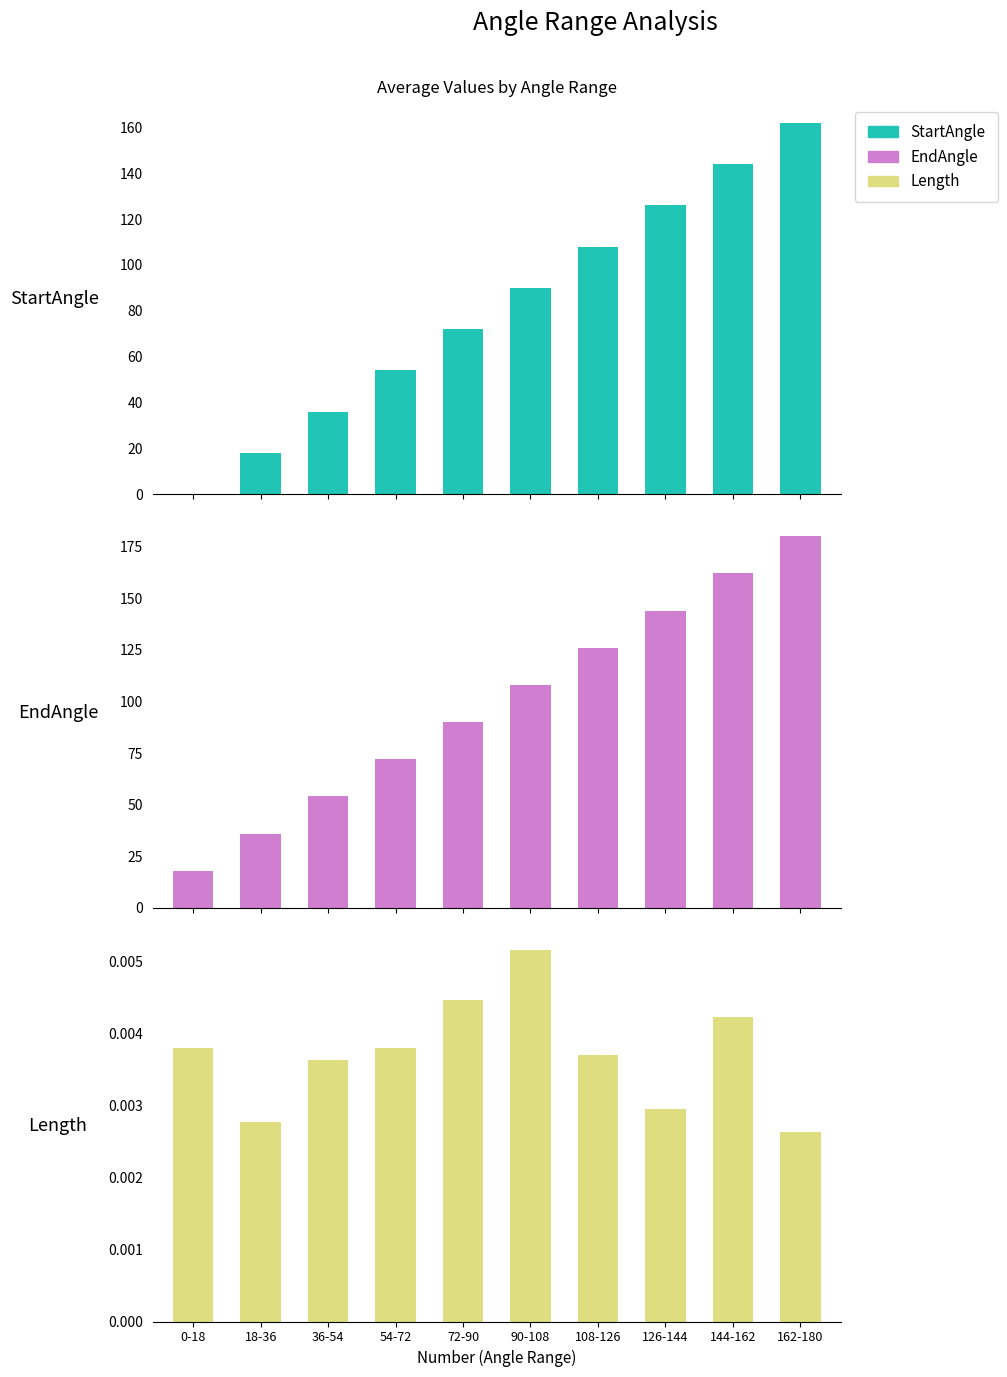

At which label does EndAngle reach its minimum?

0-18